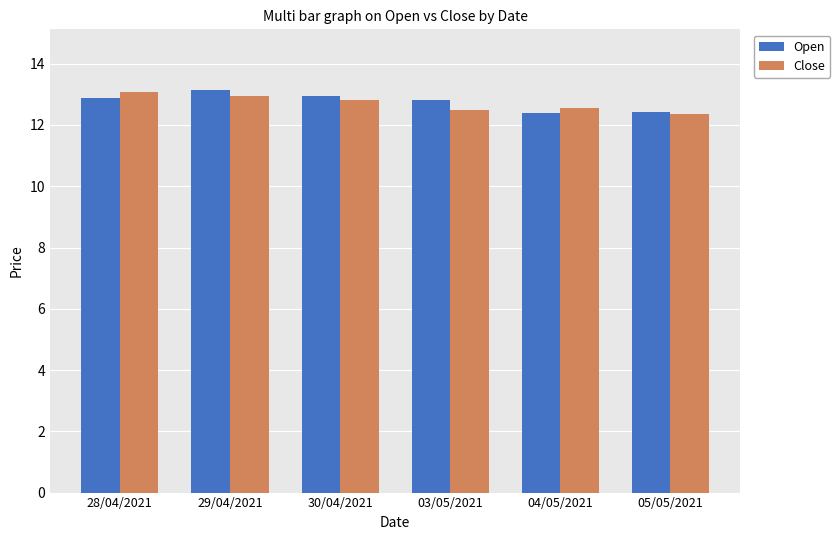

What is the difference between the maximum and second lowest values in the Close series?

0.6